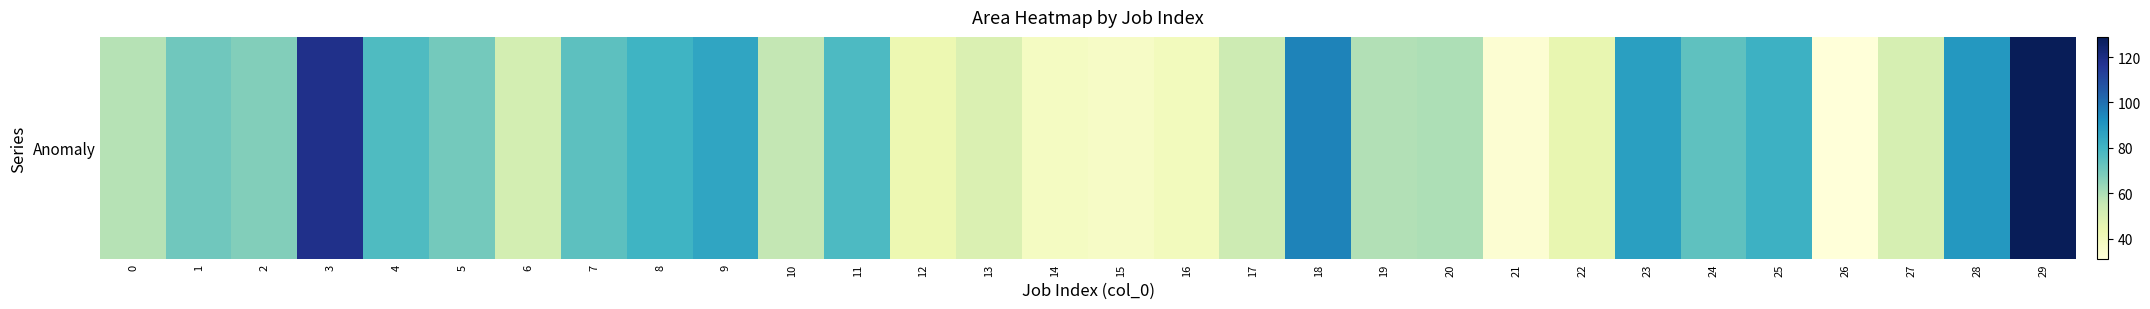

The chart shows a value of 95.3 at 18. True or false?

True